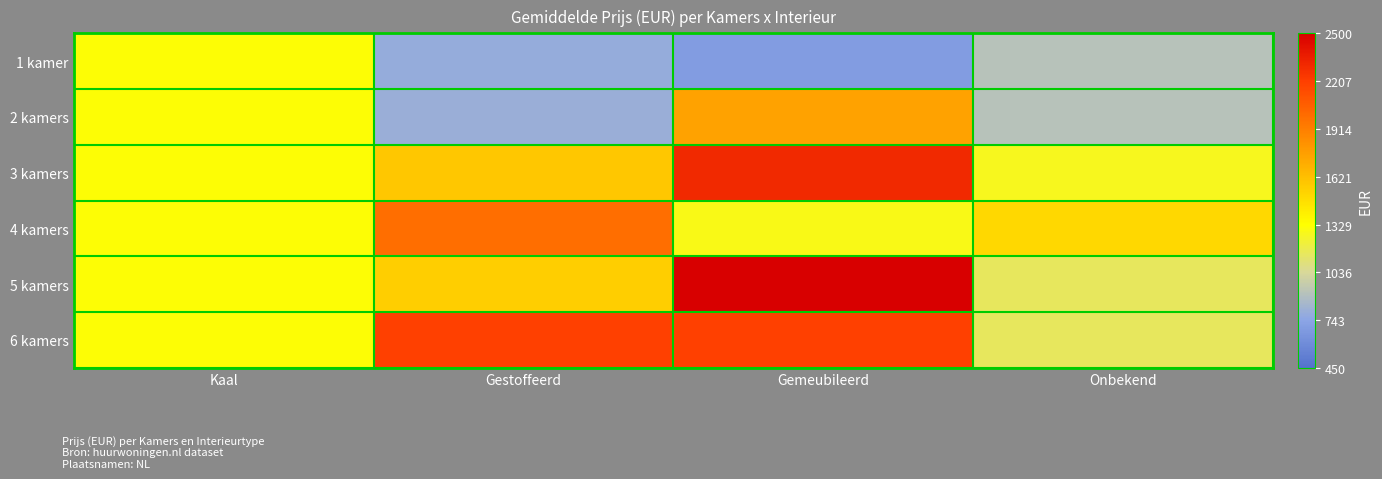

Reading left to right, extract all data points from this chart.

1 kamer: Kaal=1315	Gestoffeerd=785	Gemeubileerd=695	Onbekend=910
2 kamers: Kaal=1315	Gestoffeerd=797	Gemeubileerd=1750	Onbekend=910
3 kamers: Kaal=1315	Gestoffeerd=1587	Gemeubileerd=2300	Onbekend=1270
4 kamers: Kaal=1315	Gestoffeerd=1995	Gemeubileerd=1285	Onbekend=1500
5 kamers: Kaal=1315	Gestoffeerd=1550	Gemeubileerd=2500	Onbekend=1150
6 kamers: Kaal=1315	Gestoffeerd=2200	Gemeubileerd=2200	Onbekend=1150